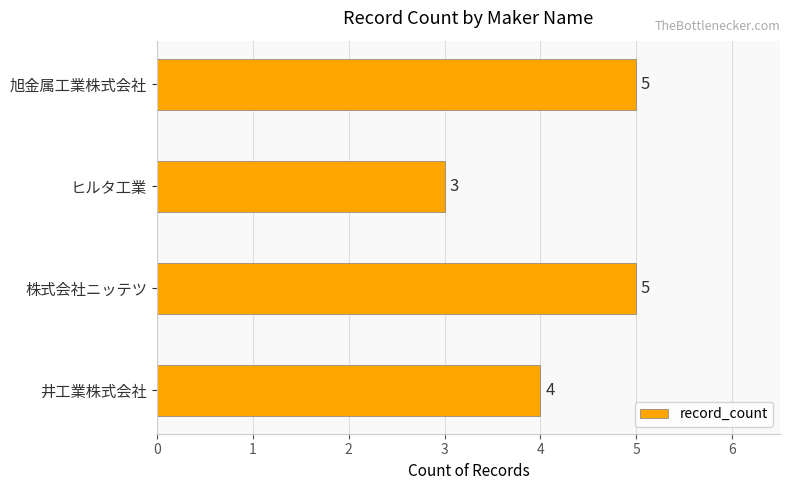

True or false: the data shows 8 at 株式会社ニッテツ.

False